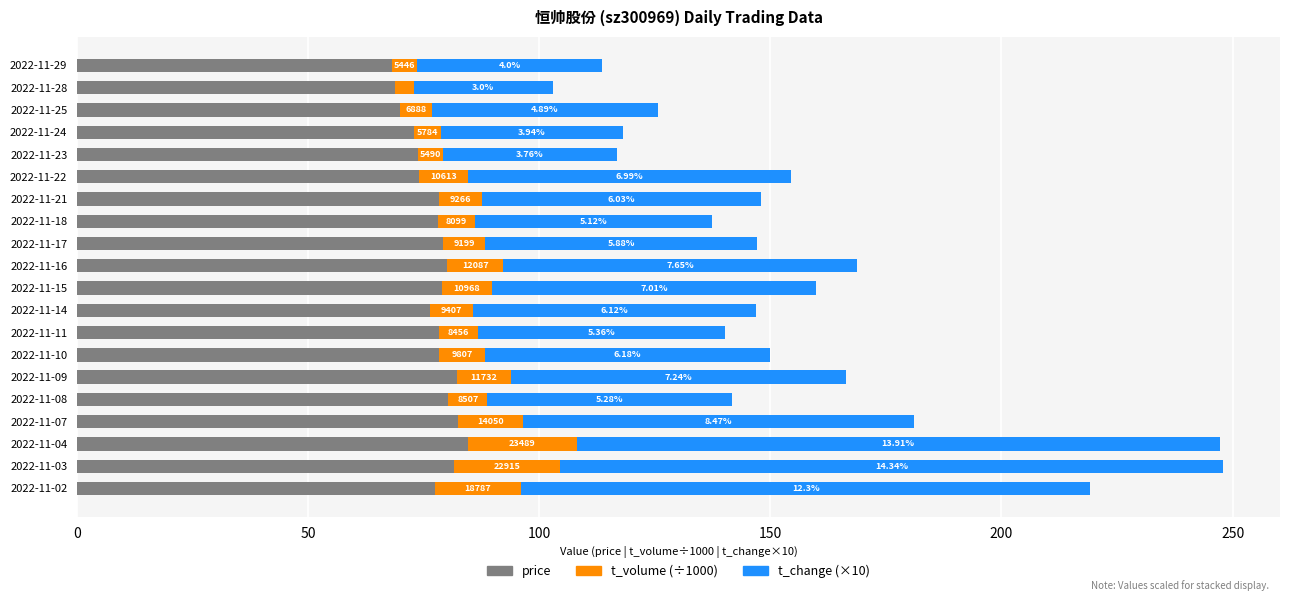

Reading left to right, list all the values displayed in this chart.

price: 77.3	81.5	84.6	82.3	80.3	82.1	78.4	78.2	76.3	78.8	80.1	79.1	78.0	78.4	74.0	73.7	72.9	69.9	68.8	68.2
t_volume (÷1000): 18.8	22.9	23.5	14.0	8.5	11.7	9.8	8.5	9.4	11.0	12.1	9.2	8.1	9.3	10.6	5.5	5.8	6.9	4.1	5.4
t_change (×10): 123.0	143.4	139.1	84.7	52.8	72.4	61.8	53.6	61.2	70.1	76.5	58.8	51.2	60.3	69.9	37.6	39.4	48.9	30.0	40.0